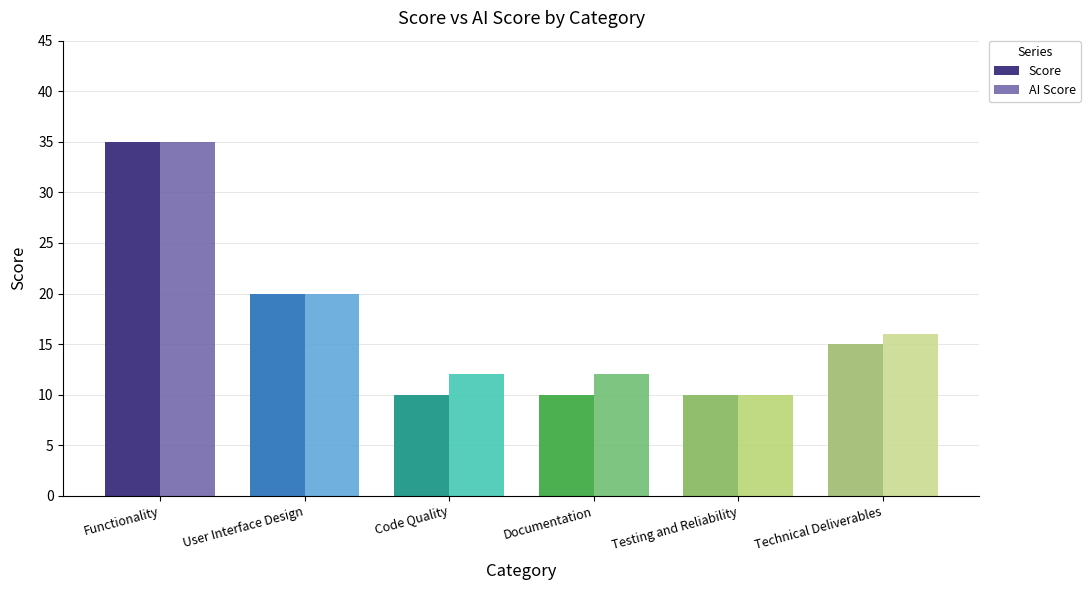

Reading right to left, list all the values displayed in this chart.

Score: Technical Deliverables=15	Testing and Reliability=10	Documentation=10	Code Quality=10	User Interface Design=20	Functionality=35
AI Score: Technical Deliverables=16	Testing and Reliability=10	Documentation=12	Code Quality=12	User Interface Design=20	Functionality=35